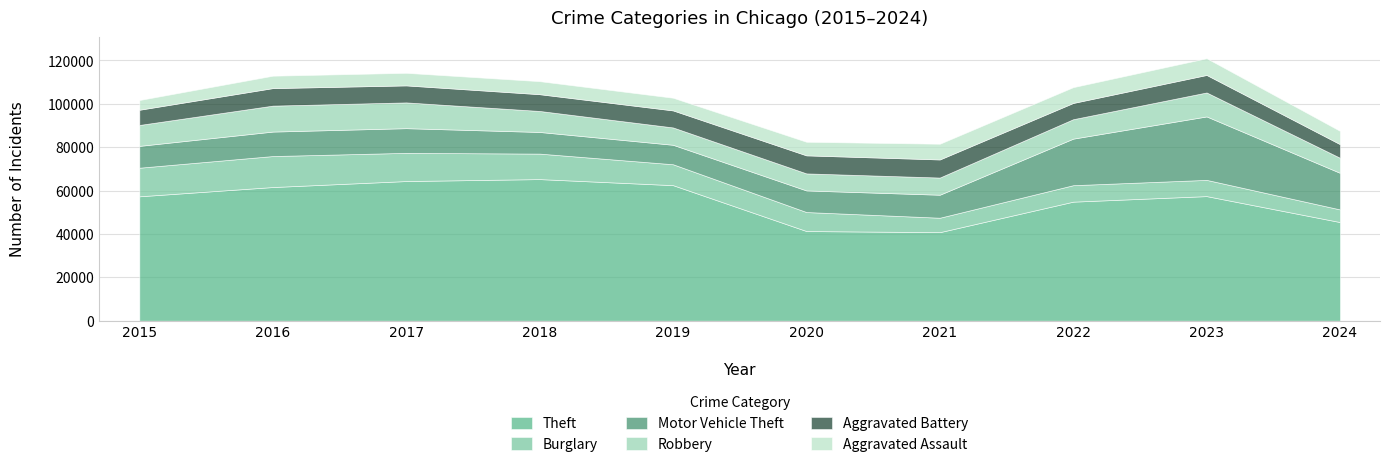

At which label does Motor Vehicle Theft reach its peak?

2023